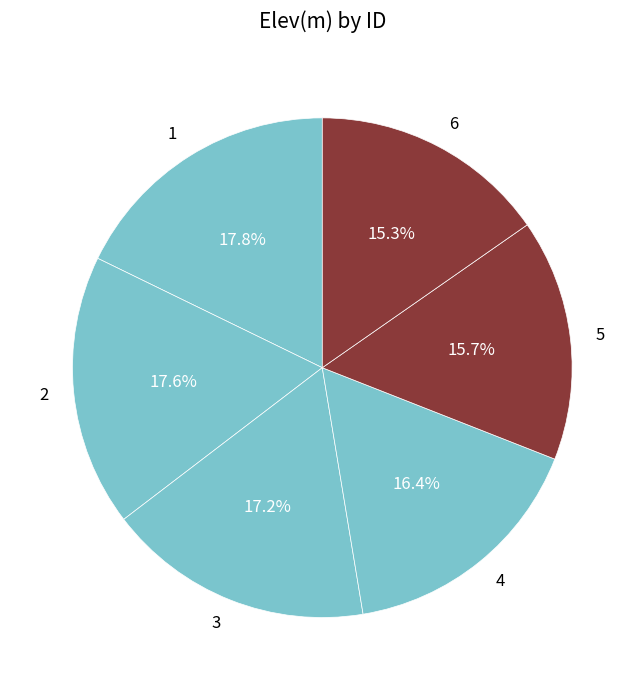

To the nearest percent, what portion does 3 represent?

17%